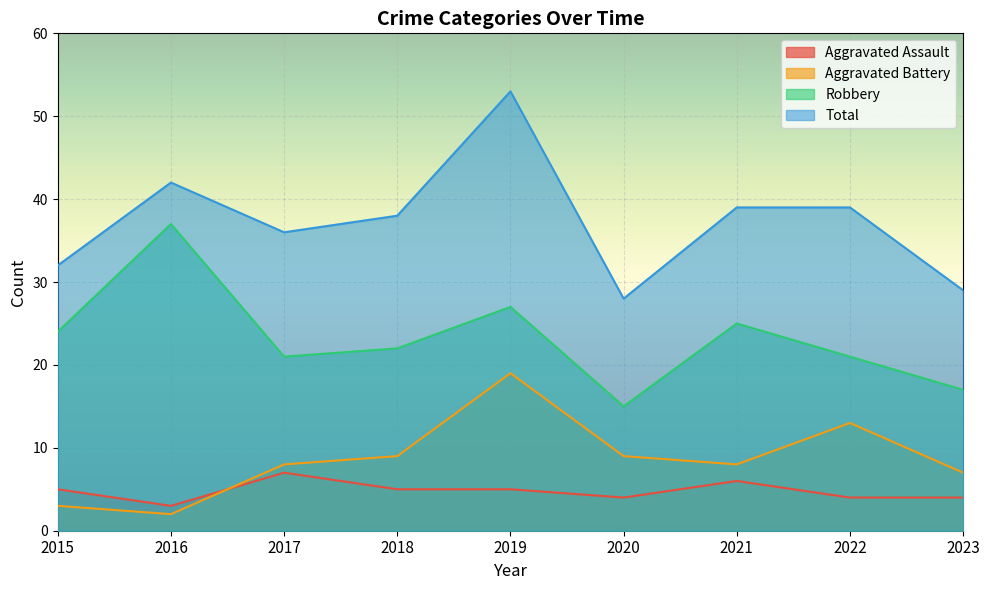

Is it true that Aggravated Assault equals 1 at 2015?

False